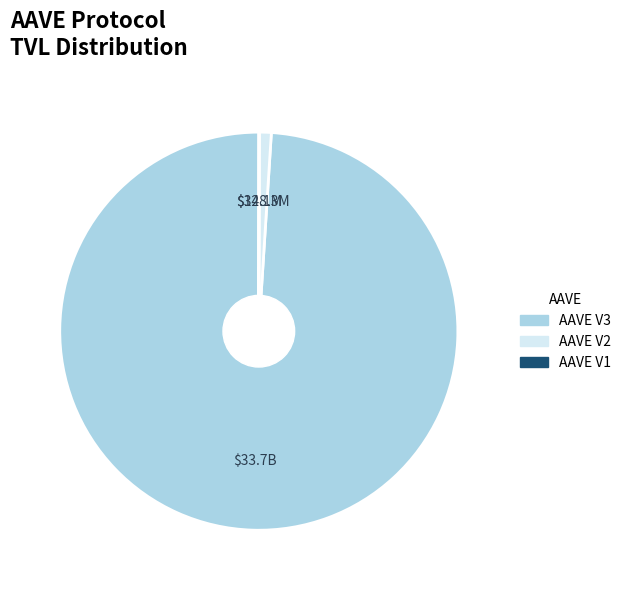

Which slice represents more than half of the pie?

AAVE V3